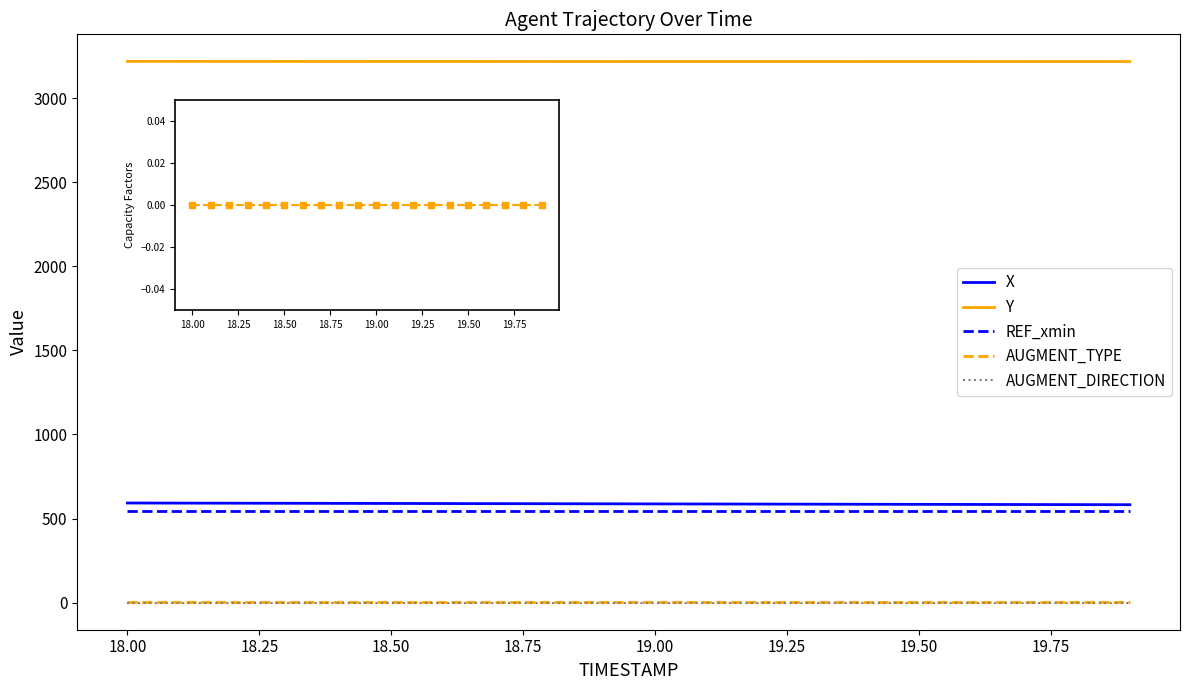

True or false: REF_xmin and AUGMENT_DIRECTION intersect in this chart.

False